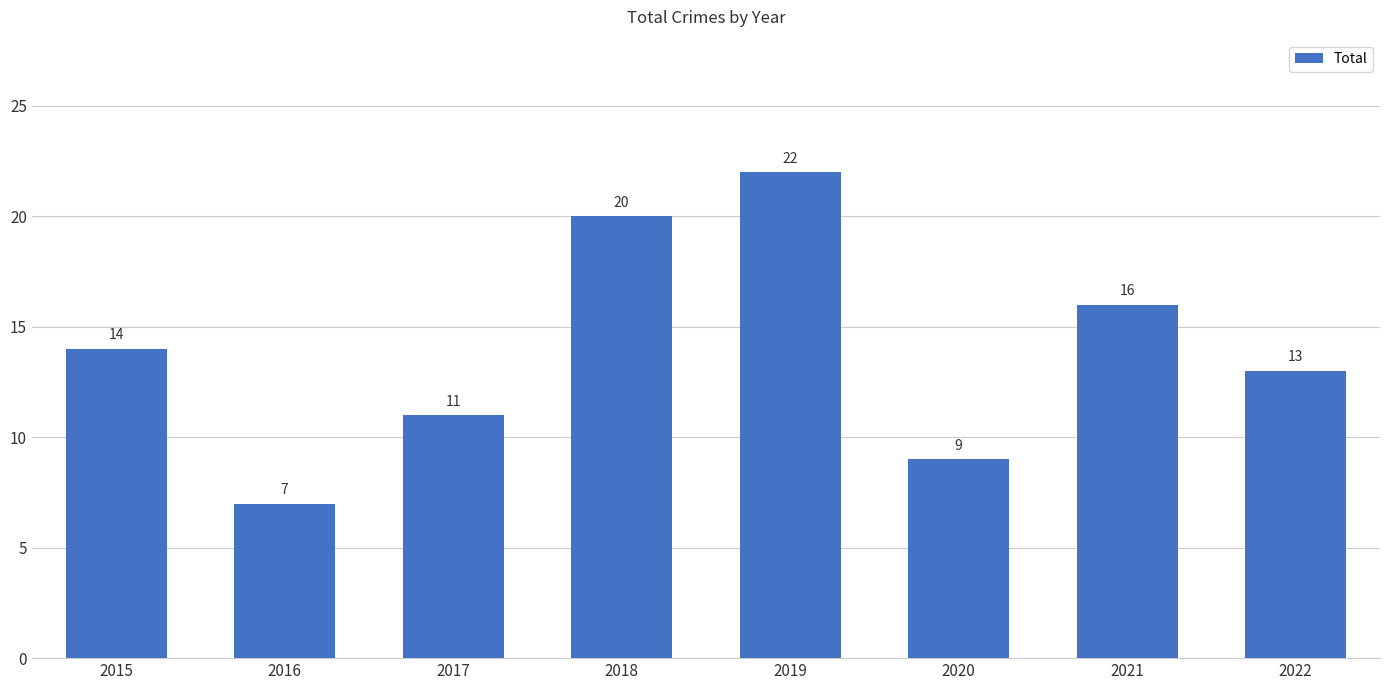

Are the bars grouped side by side (vs. stacked)?

No